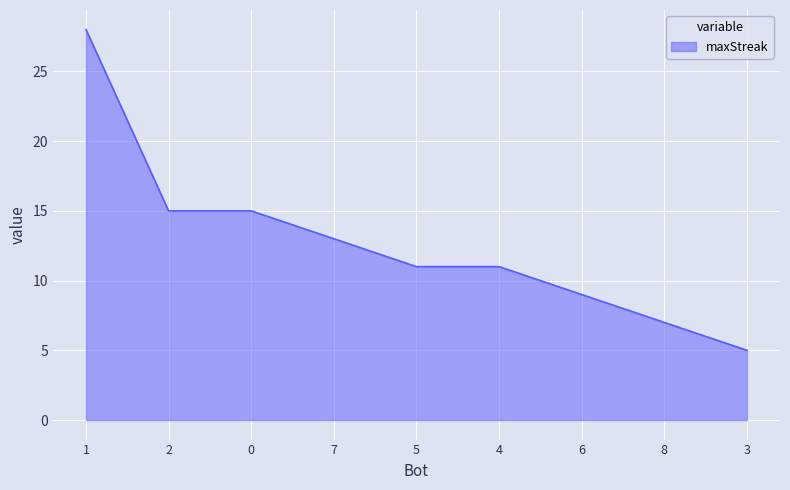

What position from the right is 3?

1